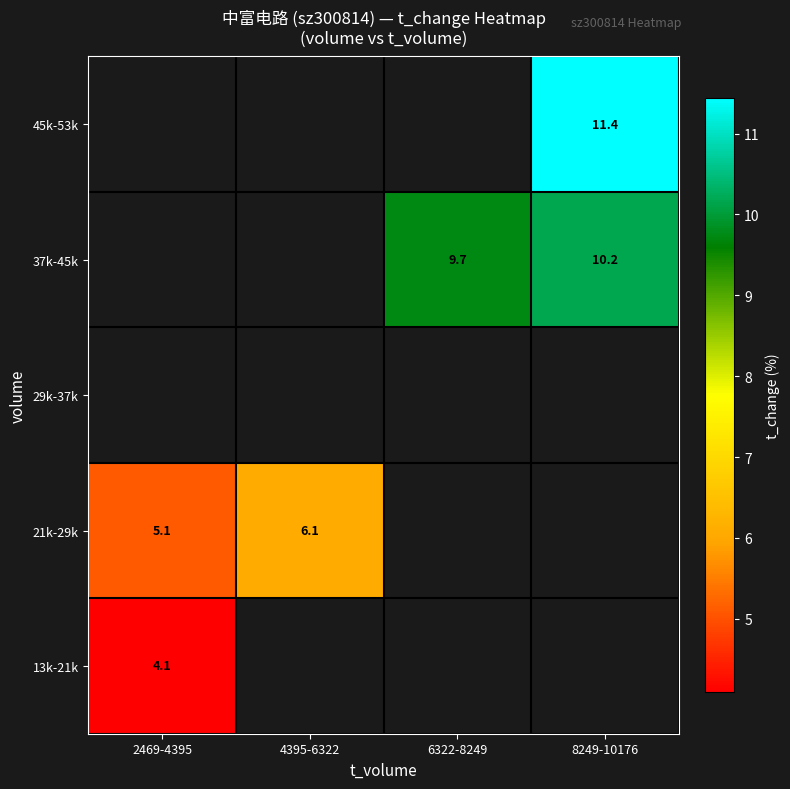

What is the approximate value of 45k-53k at 8249-10176?

11.4